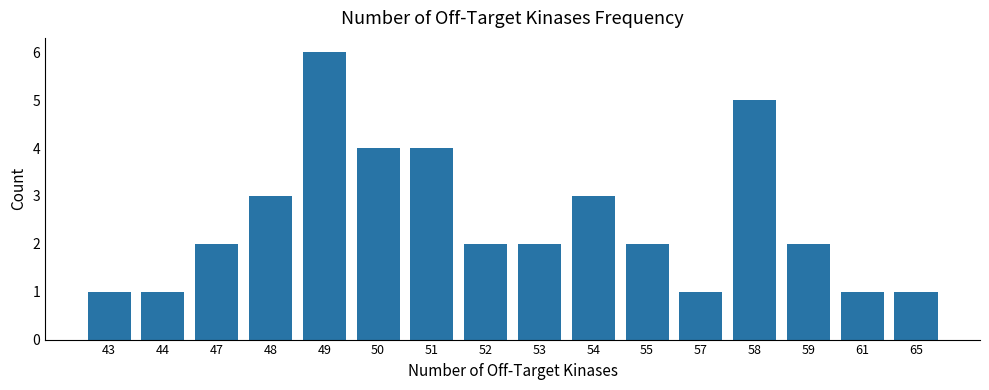

What is the difference between the second highest and minimum values?

4